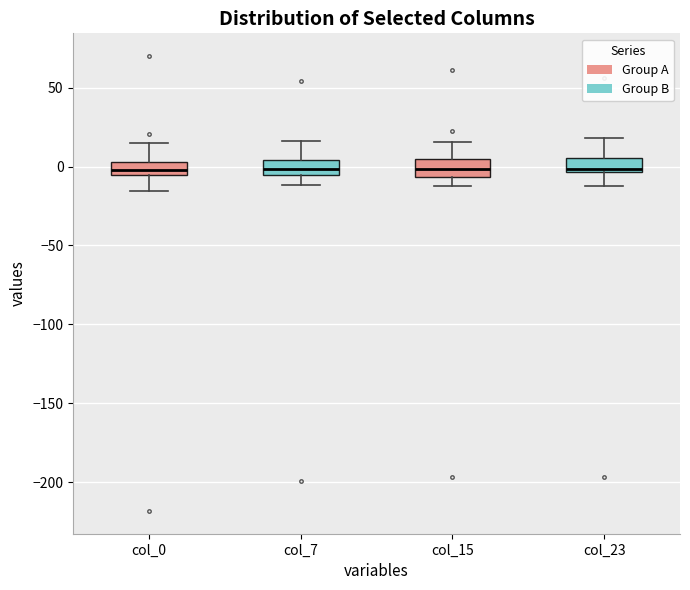

Reading left to right, read every box against the y-axis: the position of its median line, the range the box covers, and the ends of its whiskers. The values are not printed on the chart, so give them approximately, as read against the axis.

col_0: median 0, box -5 to 5, whiskers -15 to 15
col_7: median 0, box -5 to 5, whiskers -10 to 15
col_15: median 0, box -5 to 5, whiskers -10 to 15
col_23: median 0, box -5 to 5, whiskers -10 to 20